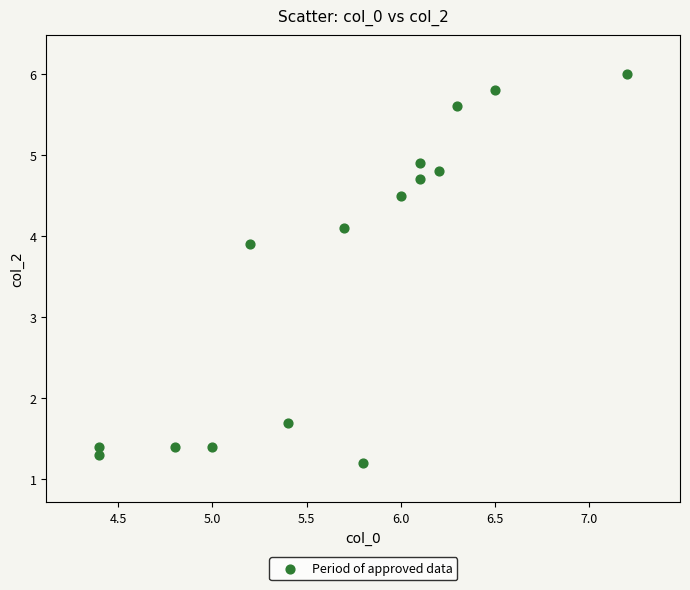

What is the range of X values (max minus min)?

2.8